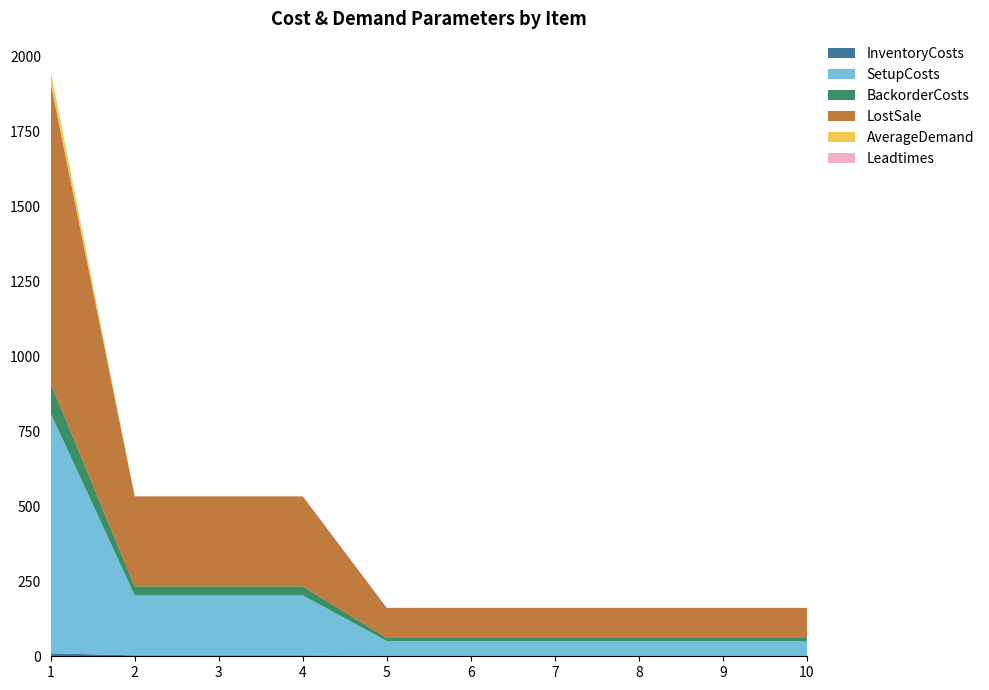

Reading left to right, transcribe all the data shown in this chart.

InventoryCosts: 10	3	3	3	1	1	1	1	1	1
SetupCosts: 800	200	200	200	50	50	50	50	50	50
BackorderCosts: 100	30	30	30	10	10	10	10	10	10
LostSale: 1000	300	300	300	100	100	100	100	100	100
AverageDemand: 40	0	0	0	0	0	0	0	0	0
Leadtimes: 1	1	1	1	1	1	1	1	1	1